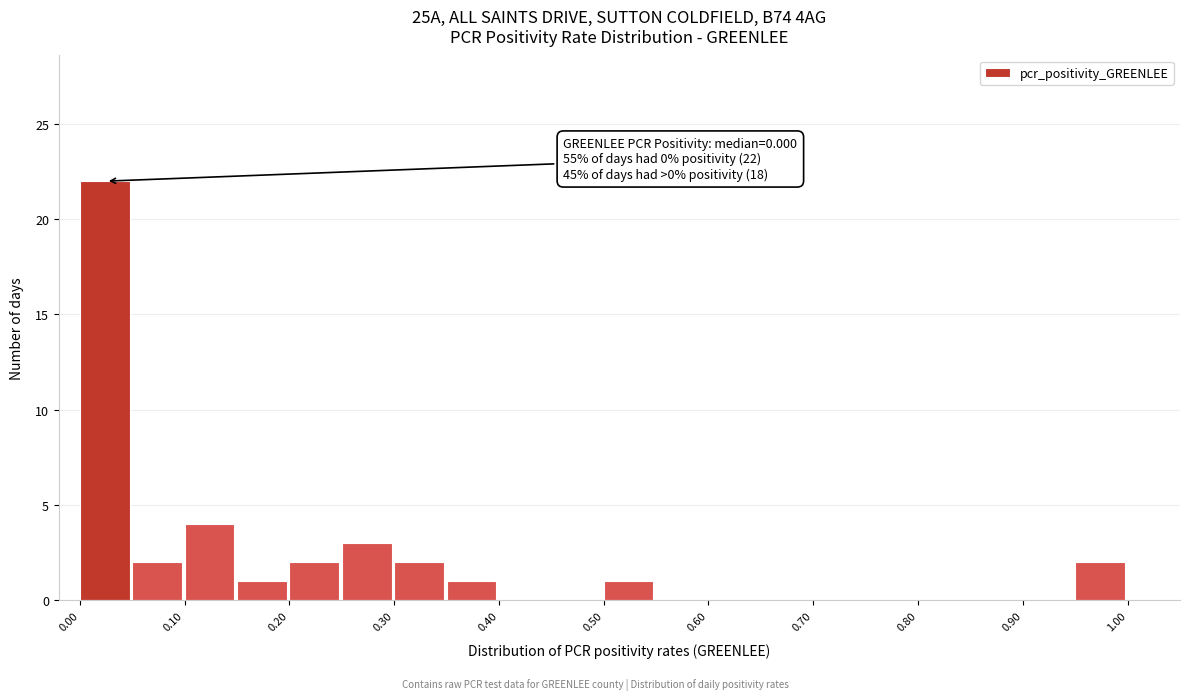

Which range on the x-axis has the tallest bar?

0.00 to 0.05